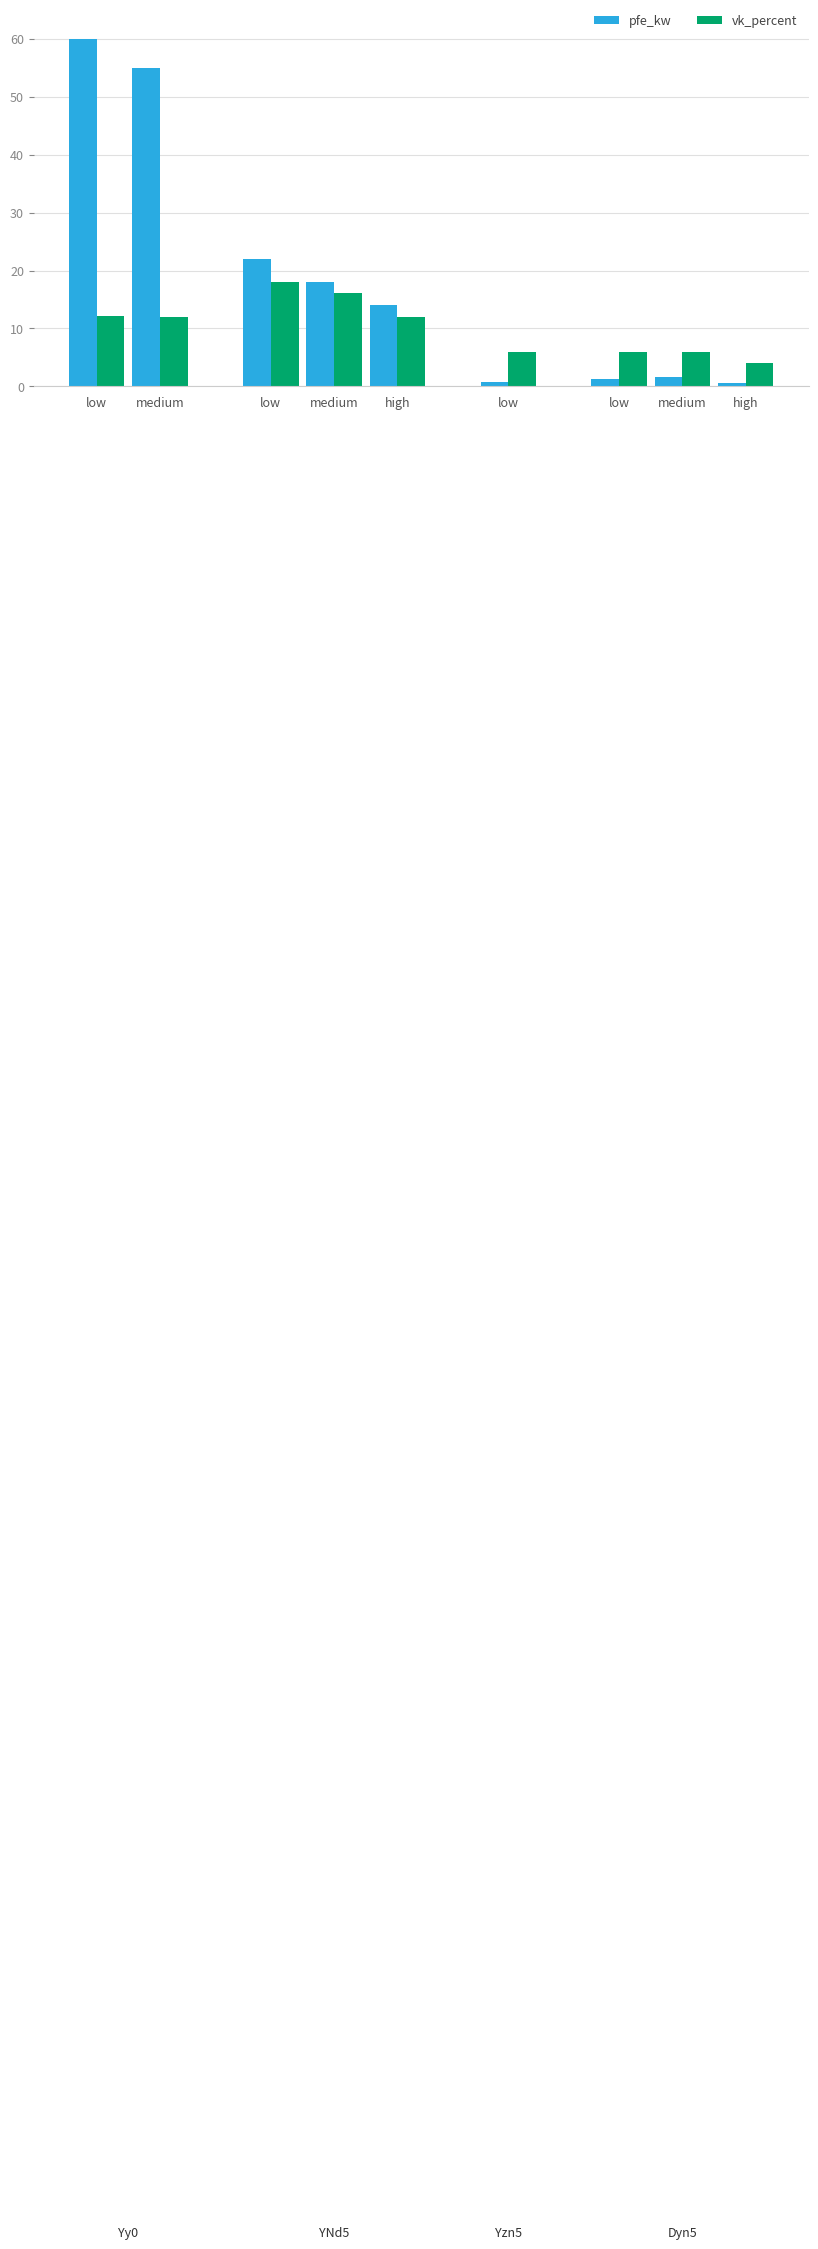

At how many categories does at least one series exceed 41?

2